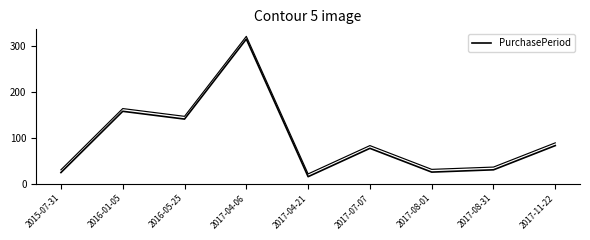

Rank the categories by value from lowest to highest.

2017-04-21, 2015-07-31, 2017-08-01, 2017-08-31, 2017-07-07, 2017-11-22, 2016-05-25, 2016-01-05, 2017-04-06